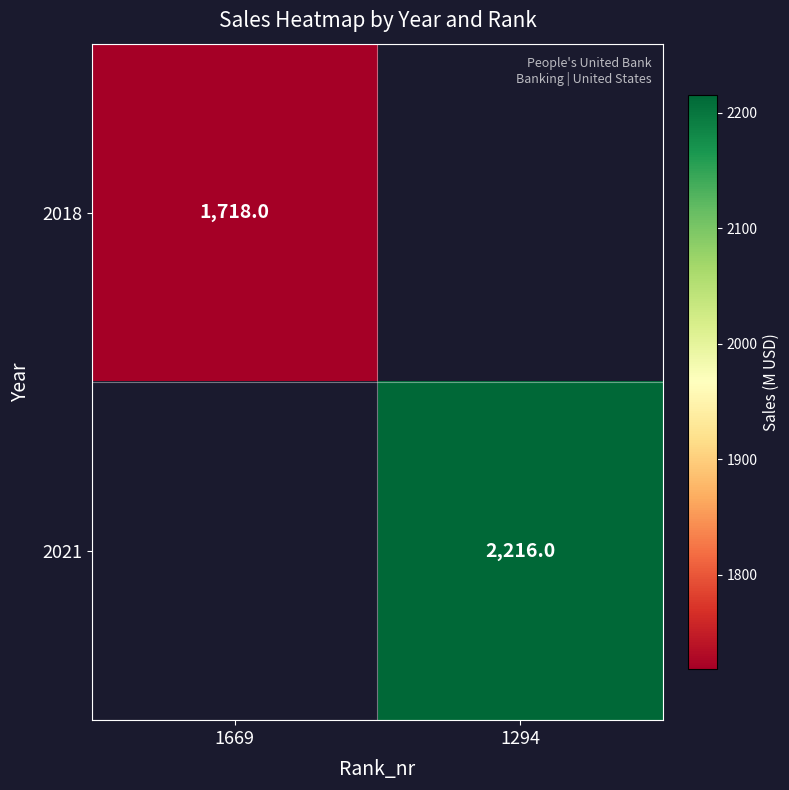

True or false: 2021 has a value of 971 at 1294.

False